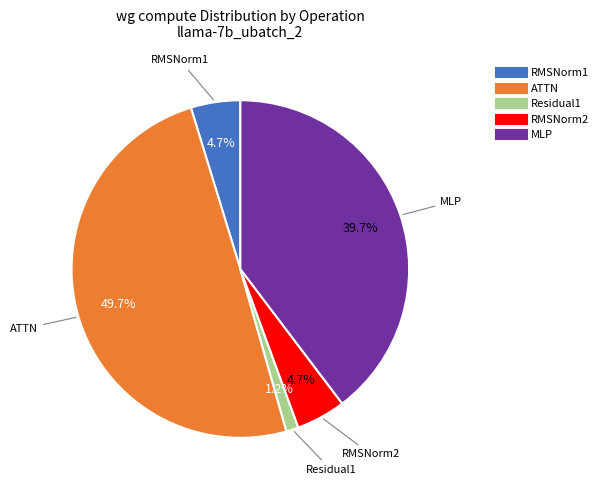

How many slices are in this pie chart?

5